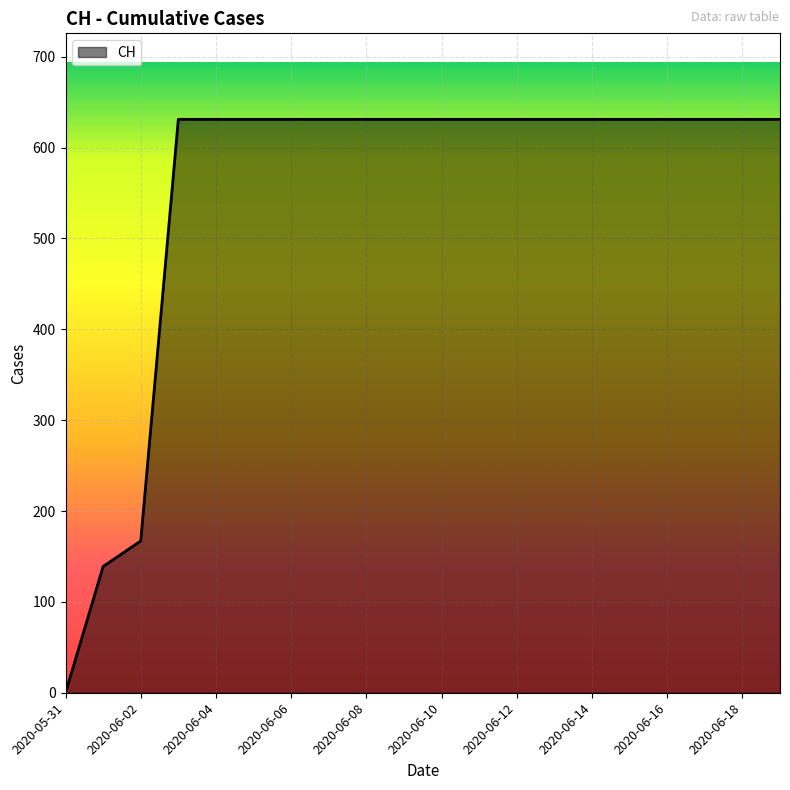

What is the maximum value shown in the chart?

631